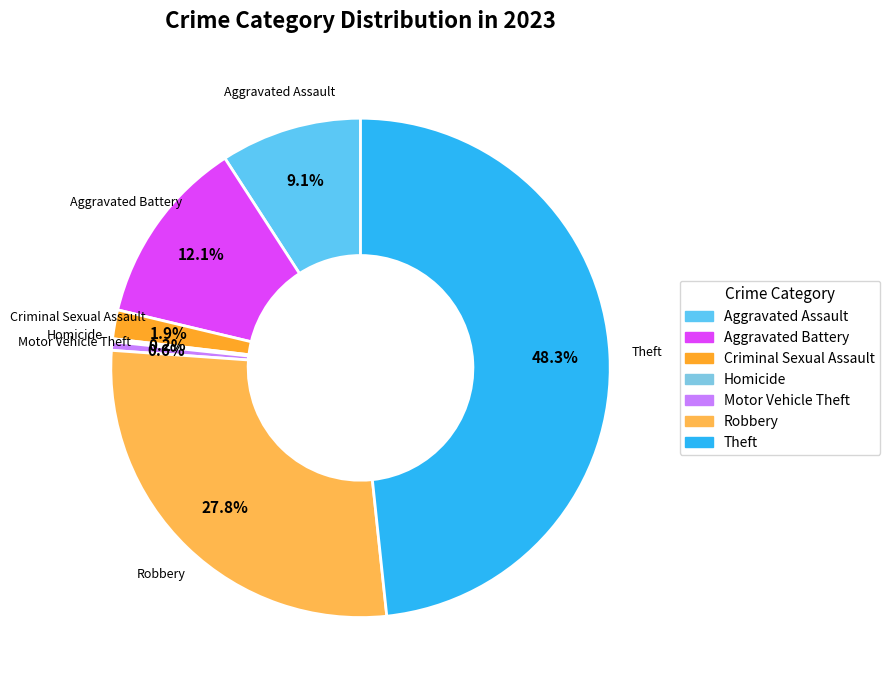

Does Aggravated Assault account for over 50% of the chart?

No